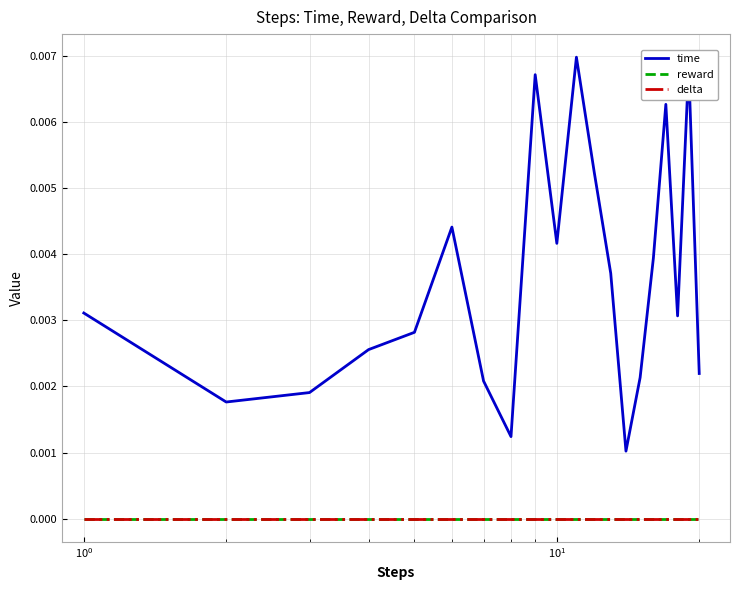

True or false: time and delta cross at least once.

False